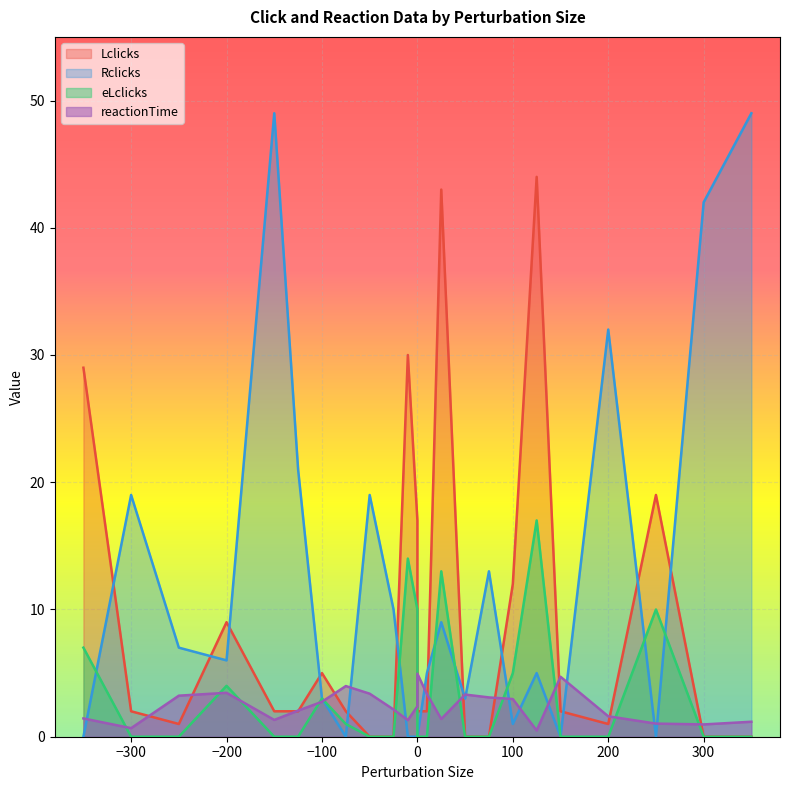

Where is the first local maximum for eLclicks?

-200